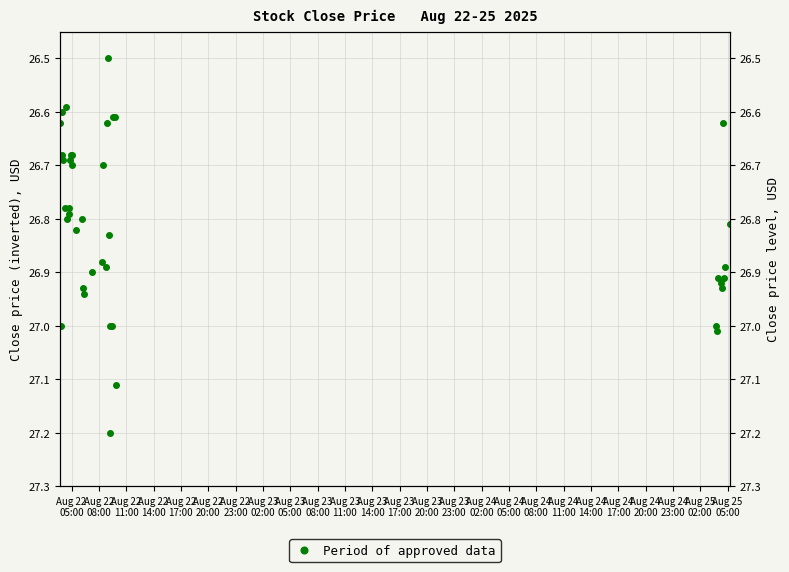

How many lines are shown in the chart?

1